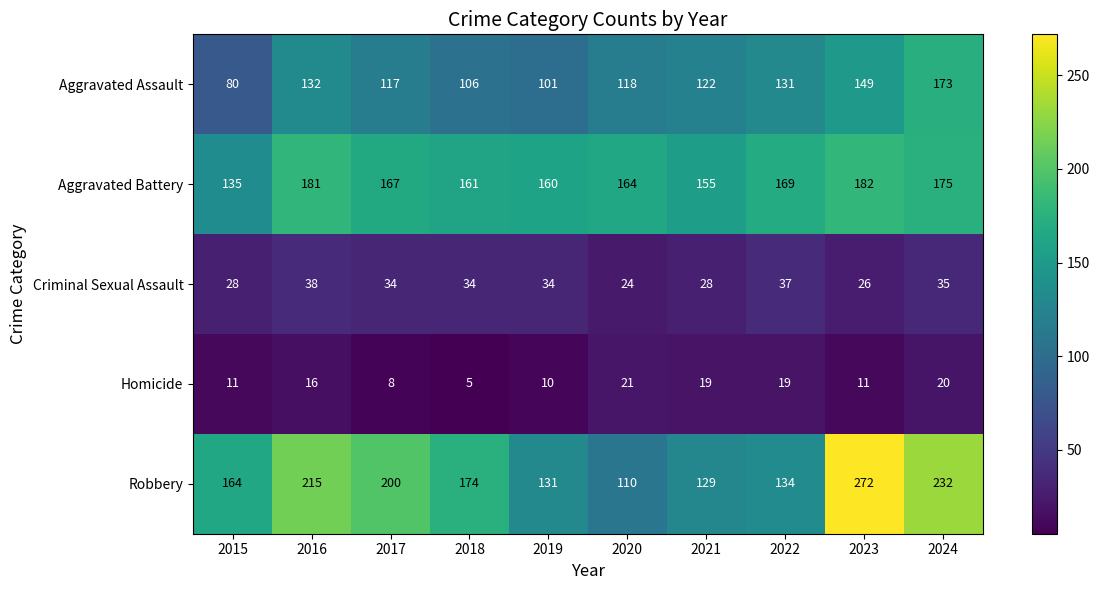

Read the Criminal Sexual Assault value at 2017.

34